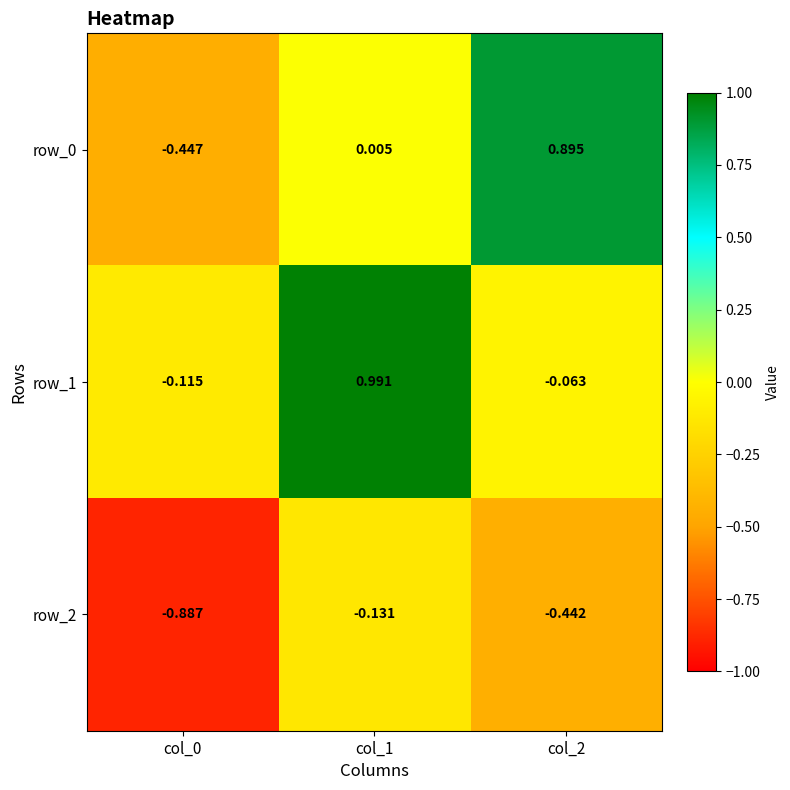

The row_1 series shows 0.3 at col_1. True or false?

False